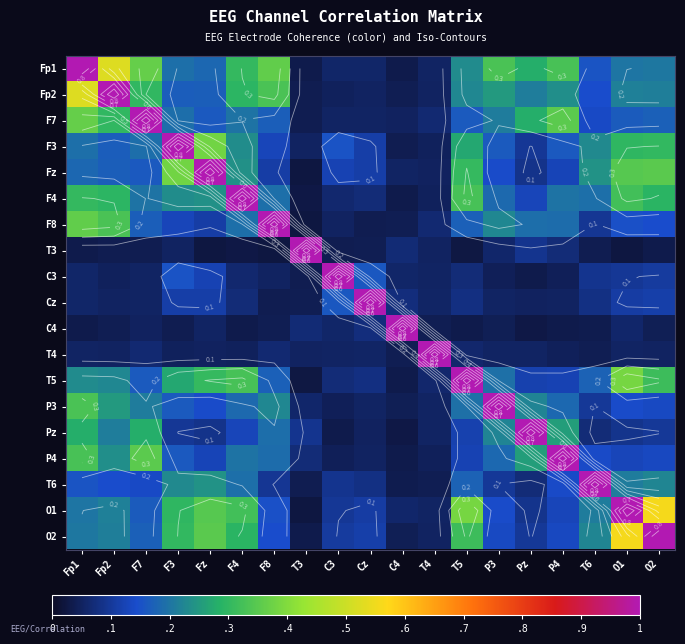

List the series in order of their peak value, highest first.

Fp1, Fp2, F7, F3, Fz, F4, F8, T3, C3, Cz, C4, T4, T5, P3, Pz, P4, T6, O1, O2